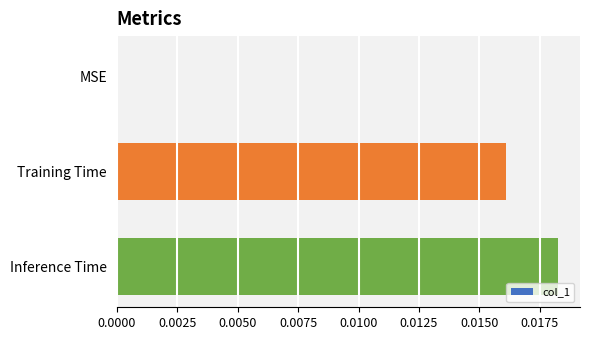

The chart shows a value of 0.0 at Inference Time. True or false?

True